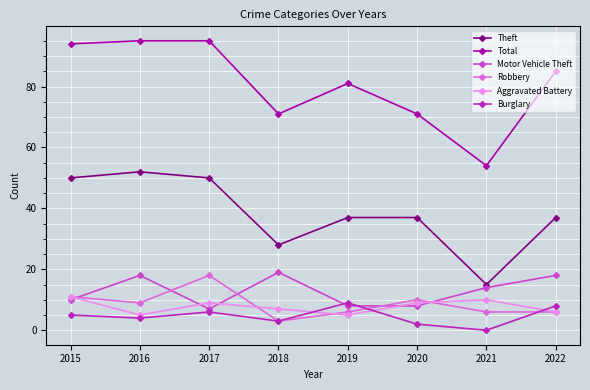

Reading left to right, transcribe all the data shown in this chart.

Theft: 2015=50	2016=52	2017=50	2018=28	2019=37	2020=37	2021=15	2022=37
Total: 2015=94	2016=95	2017=95	2018=71	2019=81	2020=71	2021=54	2022=85
Motor Vehicle Theft: 2015=10	2016=18	2017=7	2018=19	2019=8	2020=8	2021=14	2022=18
Robbery: 2015=11	2016=9	2017=18	2018=3	2019=6	2020=10	2021=6	2022=6
Aggravated Battery: 2015=11	2016=5	2017=9	2018=7	2019=5	2020=9	2021=10	2022=6
Burglary: 2015=5	2016=4	2017=6	2018=3	2019=9	2020=2	2021=0	2022=8